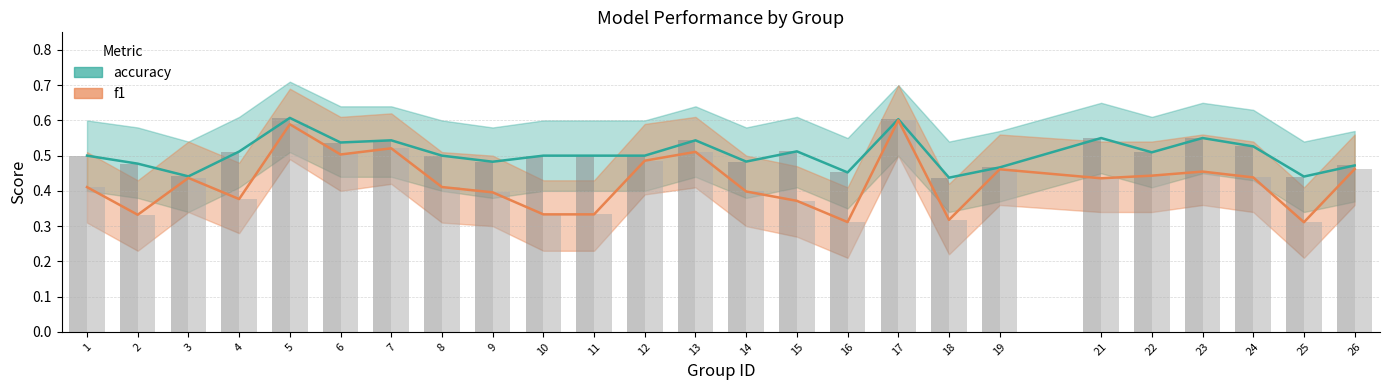

At how many categories does at least one series exceed 0?

25